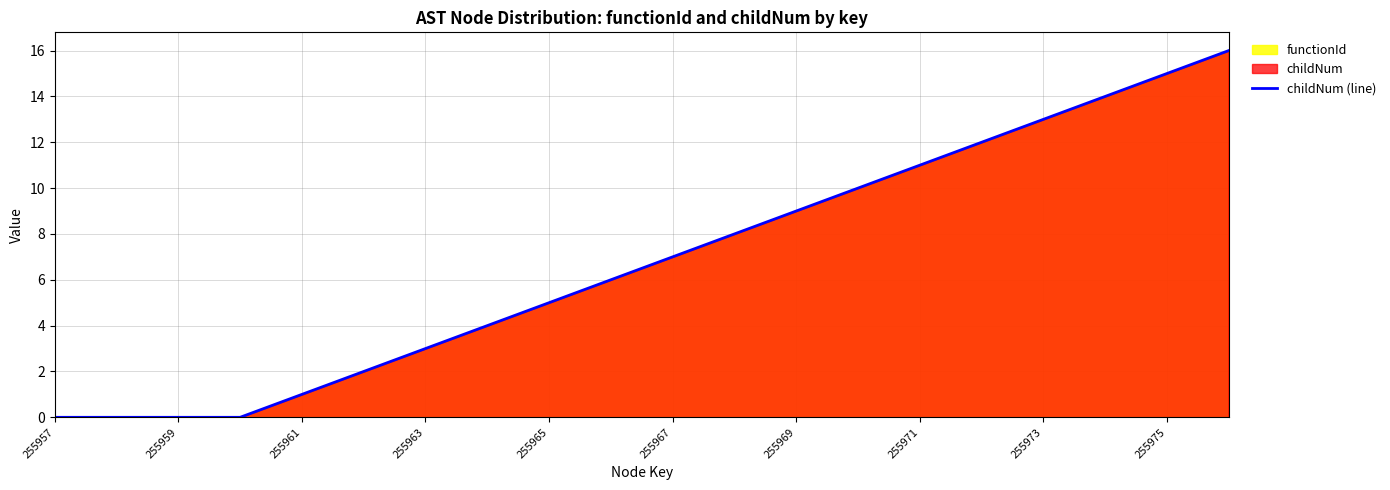

The value at 255965 is 5. True or false?

True